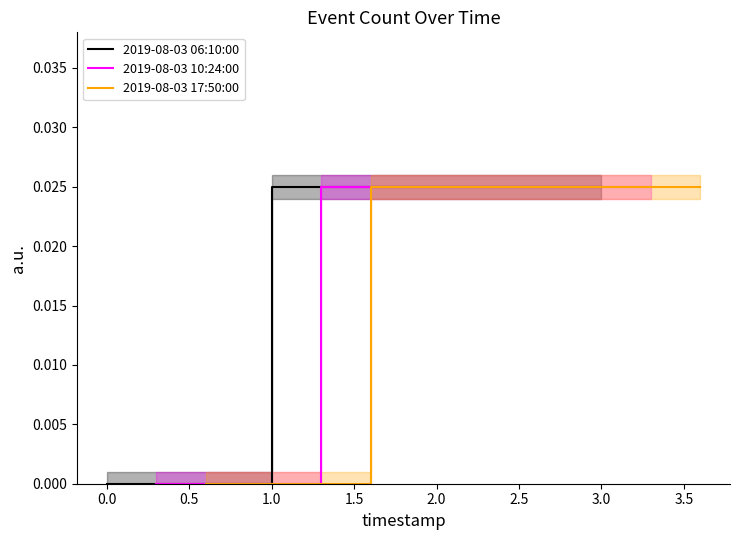

True or false: 2019-08-03 10:24:00 has more than 1 interior local peaks.

False